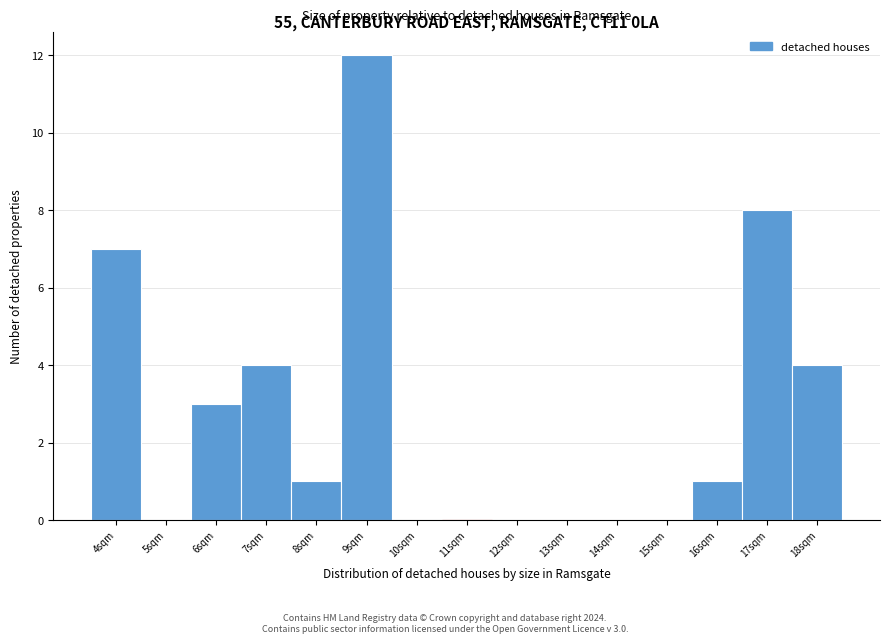

Reading left to right, what are all the values shown in this chart?

4sqm=7	5sqm=0	6sqm=3	7sqm=4	8sqm=1	9sqm=12	10sqm=0	11sqm=0	12sqm=0	13sqm=0	14sqm=0	15sqm=0	16sqm=1	17sqm=8	18sqm=4